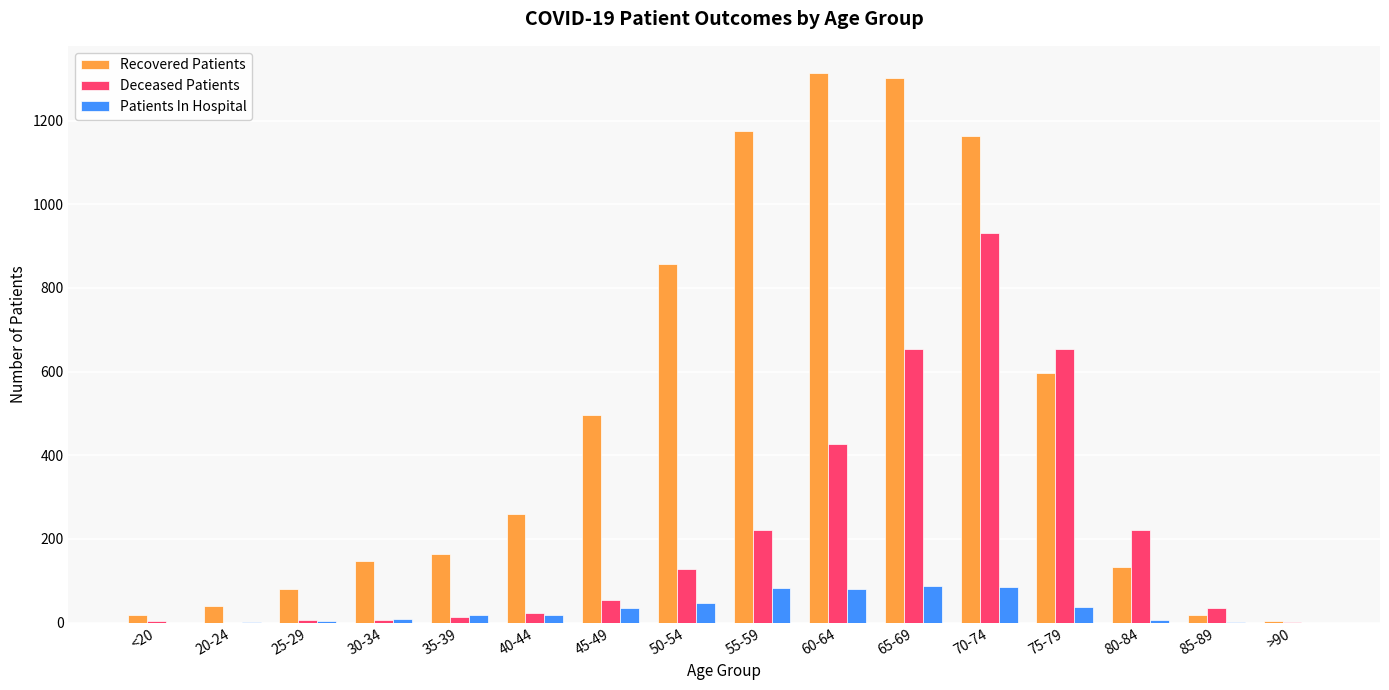

Is the value of Deceased Patients at 40-44 greater than the value of Recovered Patients at 20-24?

No